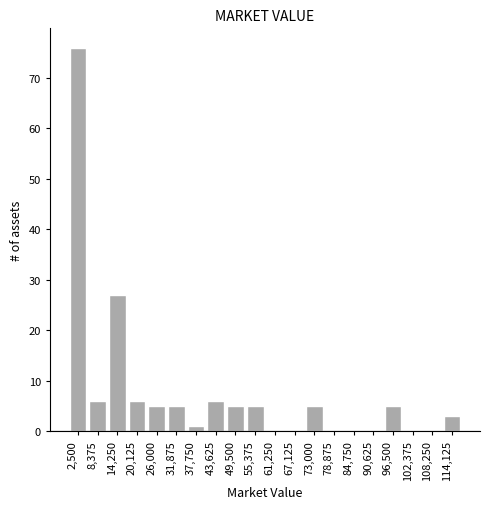

Reading right to left, what are all the values shown in this chart?

114,125=3	108,250=0	102,375=0	96,500=5	90,625=0	84,750=0	78,875=0	73,000=5	67,125=0	61,250=0	55,375=5	49,500=5	43,625=6	37,750=1	31,875=5	26,000=5	20,125=6	14,250=27	8,375=6	2,500=76